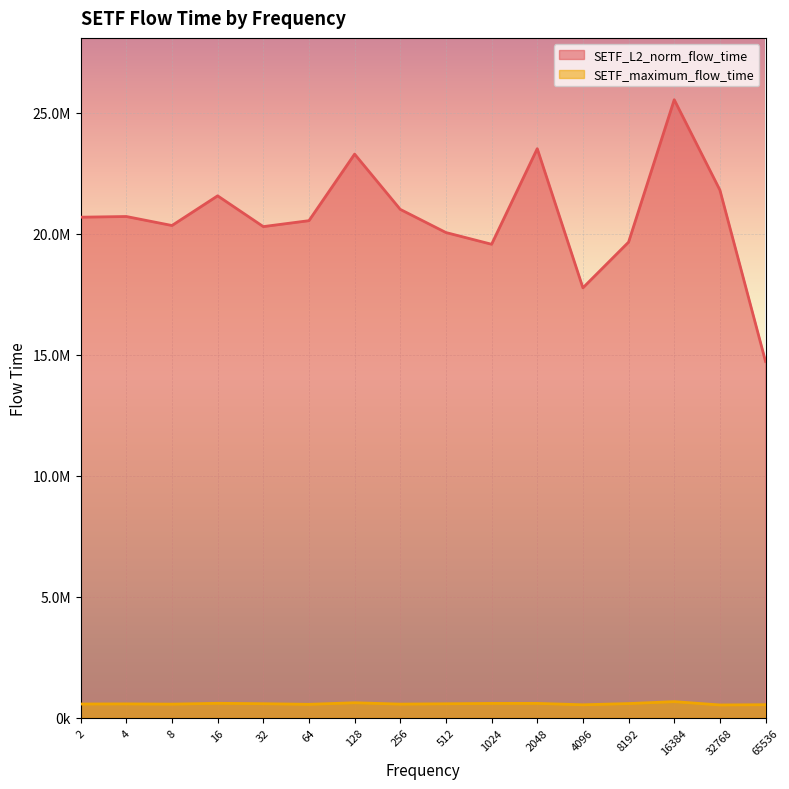

True or false: SETF_maximum_flow_time has more than 0 points higher than both neighbors.

True